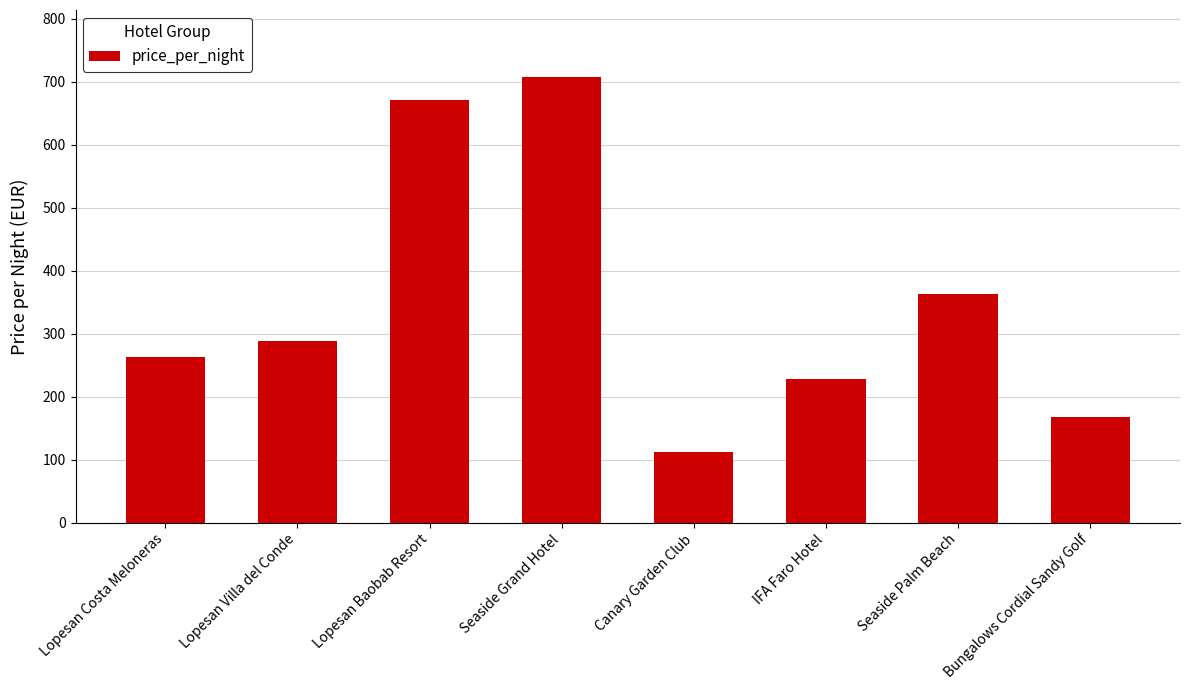

Reading left to right, list all the values displayed in this chart.

Lopesan Costa Meloneras=263	Lopesan Villa del Conde=288	Lopesan Baobab Resort=671	Seaside Grand Hotel=708	Canary Garden Club=112	IFA Faro Hotel=228	Seaside Palm Beach=363	Bungalows Cordial Sandy Golf=168